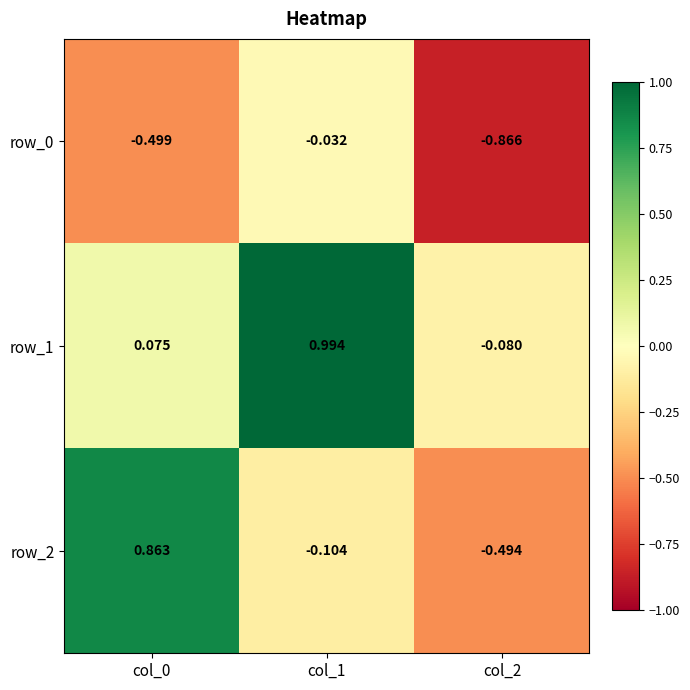

What is the sum of all row_2 values?

0.3